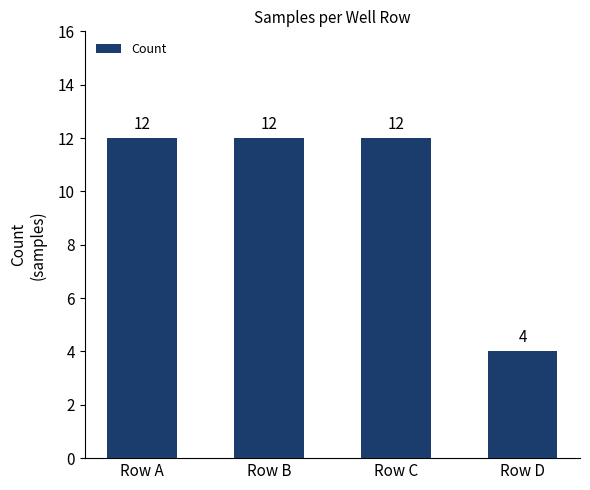

How many data points are less than 12?

1